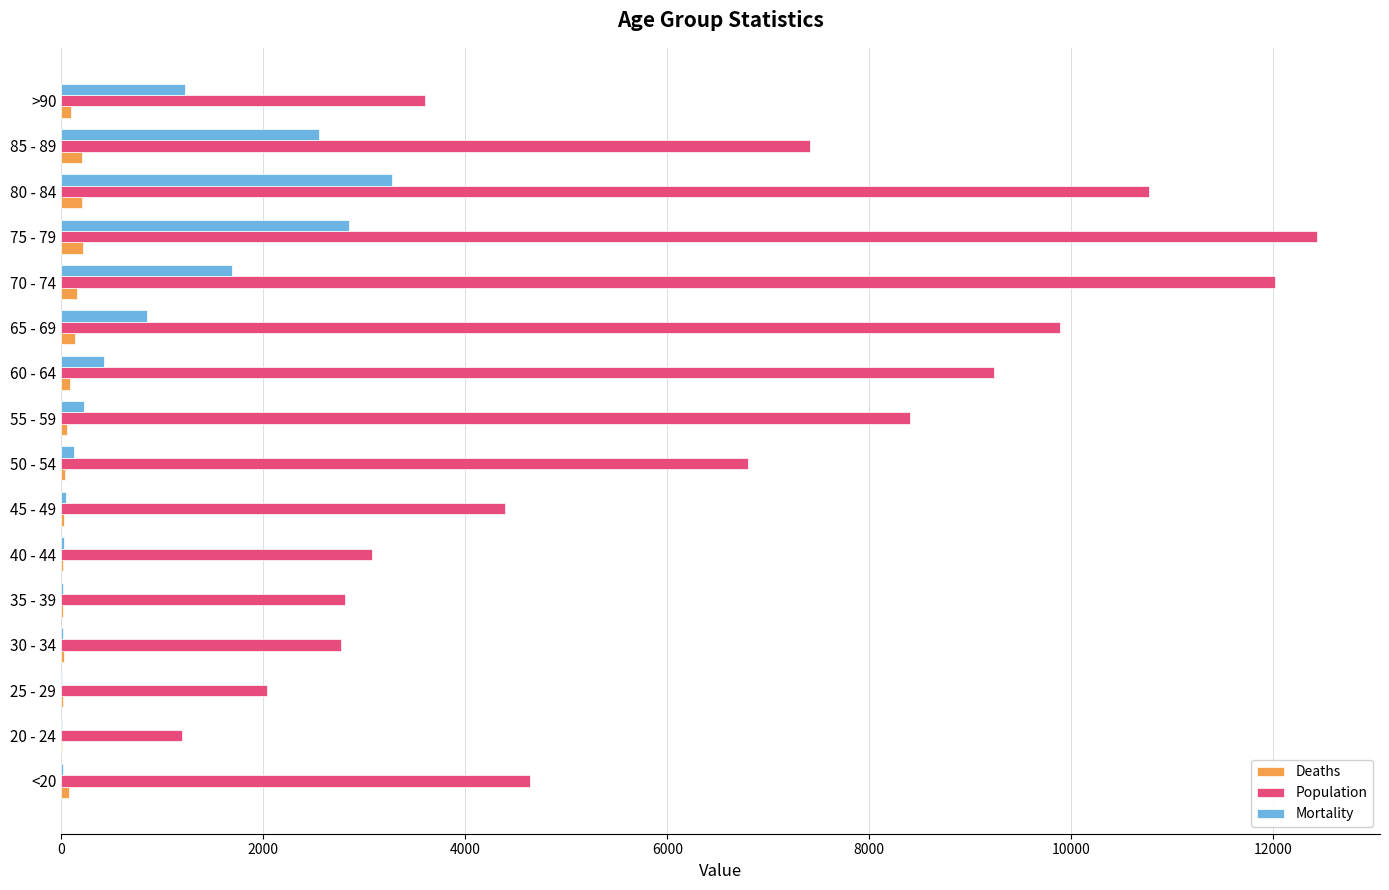

What is the maximum value shown in the chart?

12434